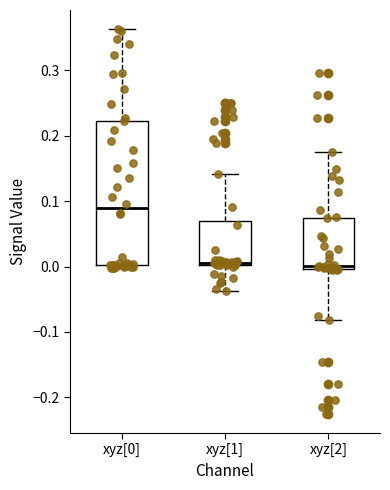

Which box's median line is the highest?

xyz[0]